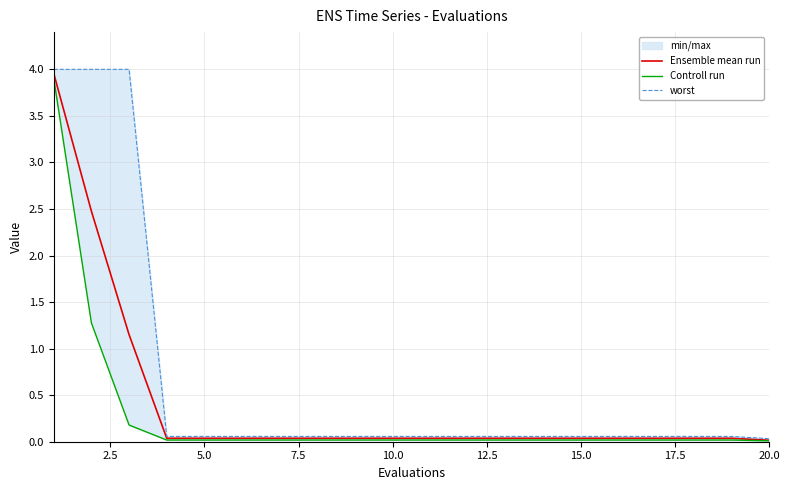

True or false: Controll run and Ensemble mean run cross at least once.

False